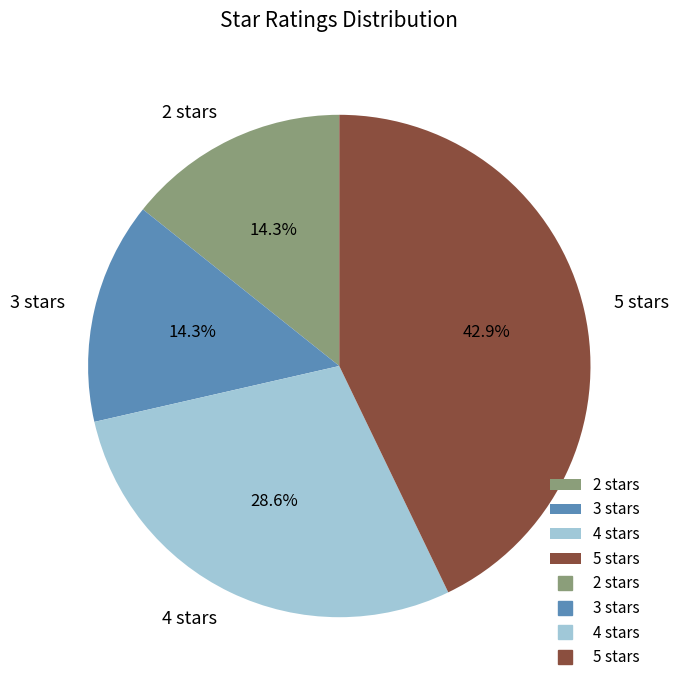

Combined, do 2 stars and 4 stars account for over 50%?

No